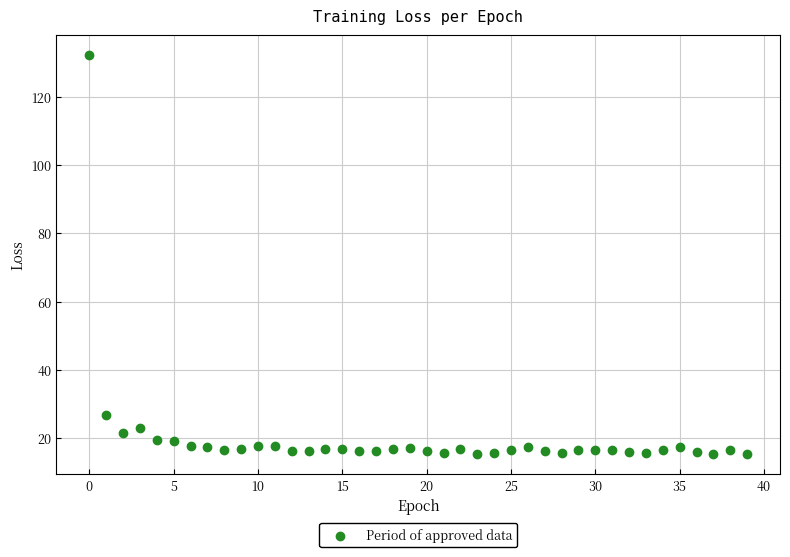

What Y value in the scatter plot is closest to 73?

26.8